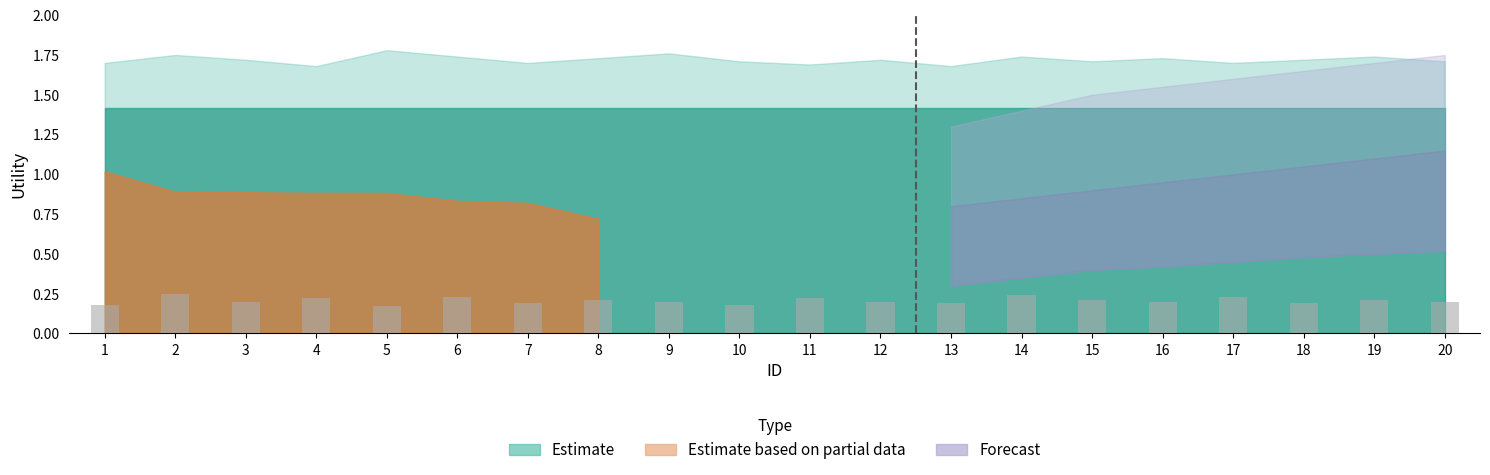

What is the sum of all values?

4.1